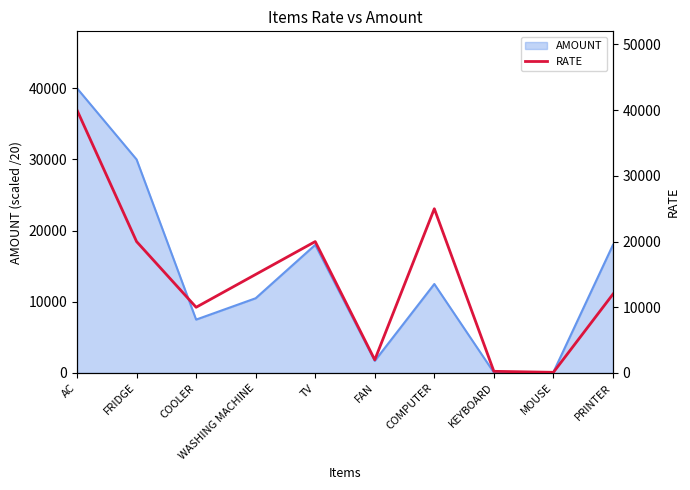

How many lines are shown in the chart?

1